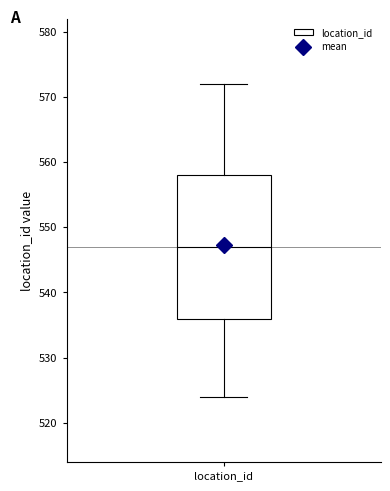

Transcribe this box plot: give where the median line is, the range the box spans, and where the two whiskers end, as read against the y-axis. The values are not printed on the chart, so give them approximately, as read against the axis.

median 547, box 536 to 558, whiskers 524 to 572